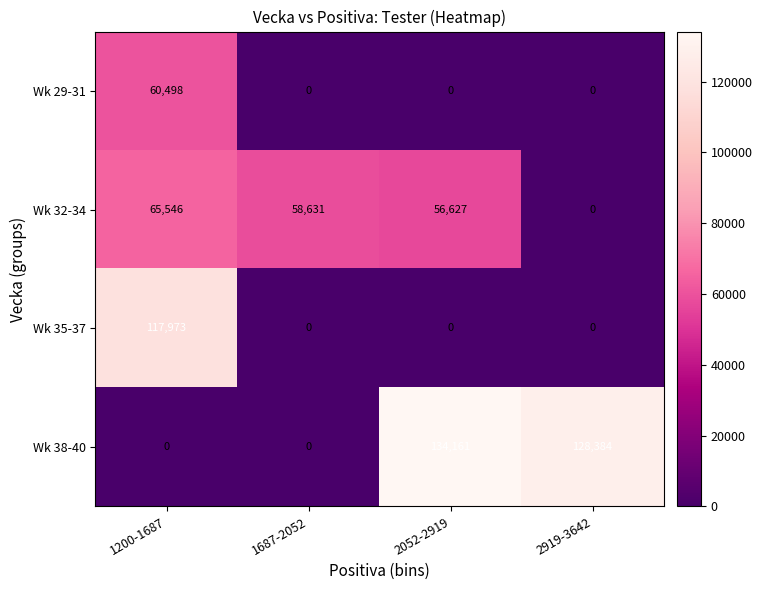

Rank the series by their maximum value, from lowest to highest.

Wk 29-31, Wk 32-34, Wk 35-37, Wk 38-40